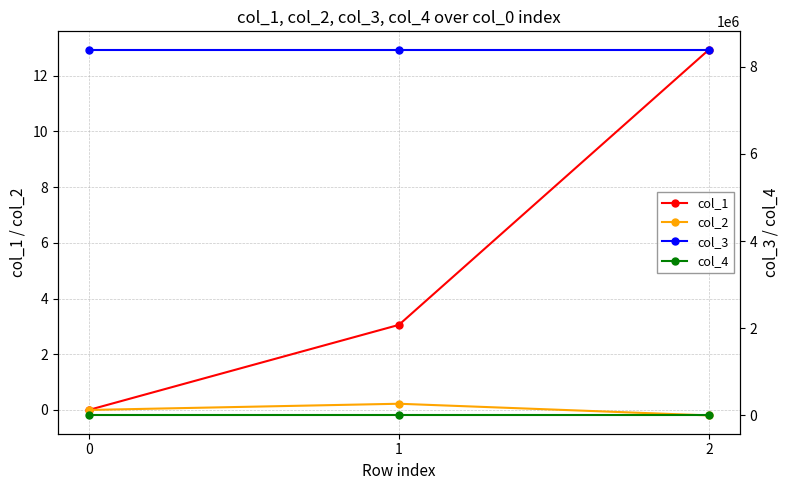

Reading left to right, list all the values displayed in this chart.

col_1: 0.0	3.1	12.9
col_2: 0.0	0.2	-0.2
col_3: 8392832.0	8392832.0	8392832.0
col_4: 0.0	0.0	0.0